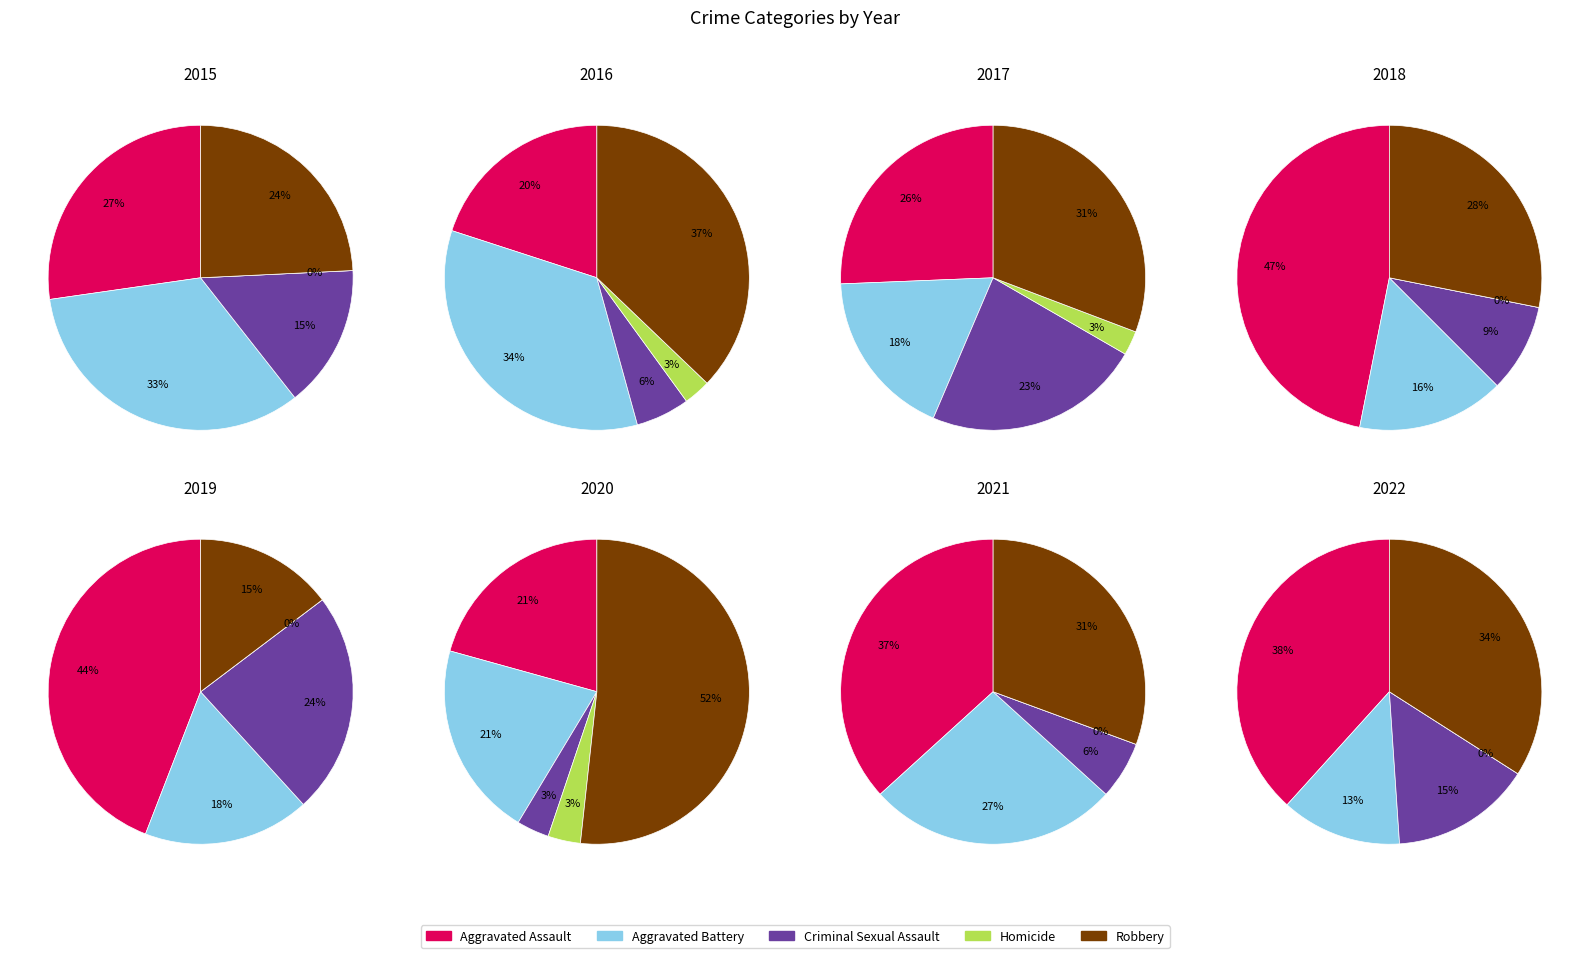

Is it true that 0 is 3% of the pie?

False